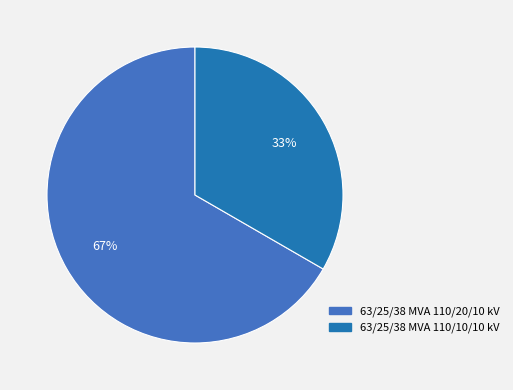

Does 63/25/38 MVA 110/20/10 kV account for over 50% of the chart?

Yes